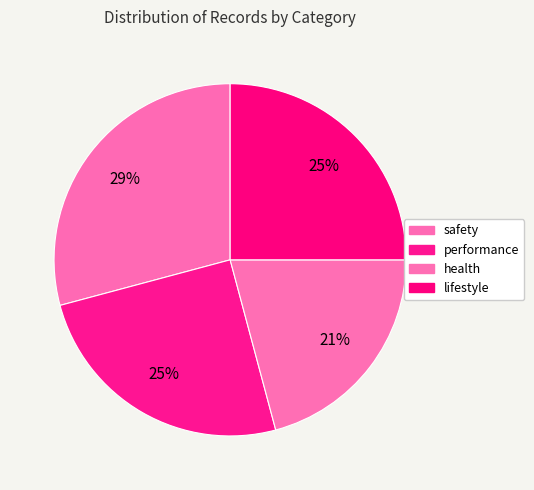

Rank the categories by value from highest to lowest.

safety, performance, lifestyle, health